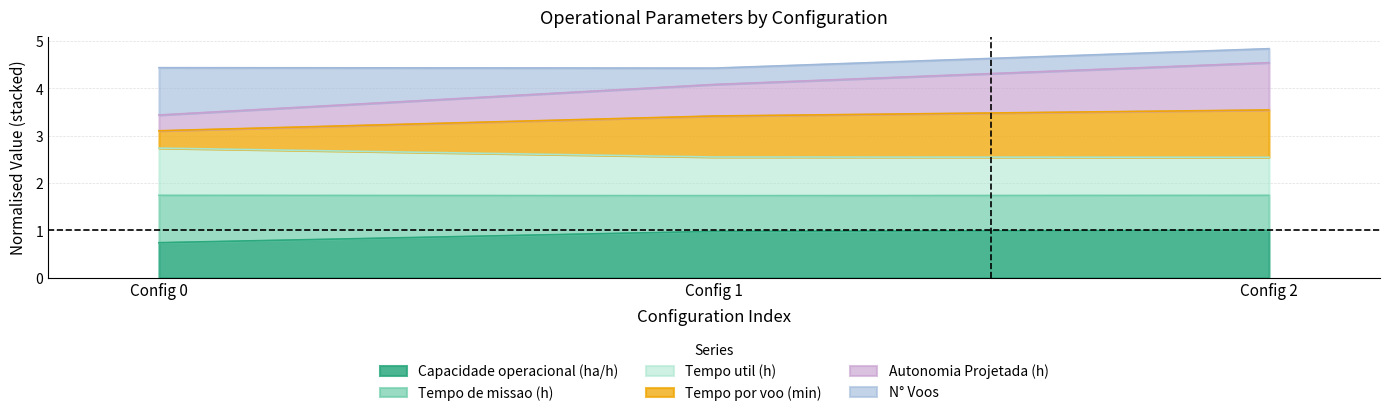

What is the total value across all series at Config 2?

4.8